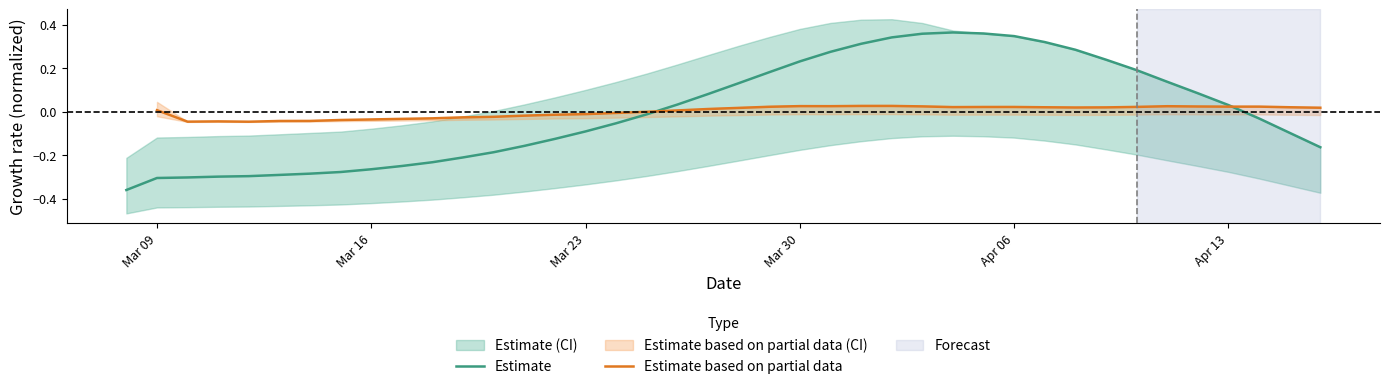

True or false: Estimate has a value of 0.6 at Apr 06.

False